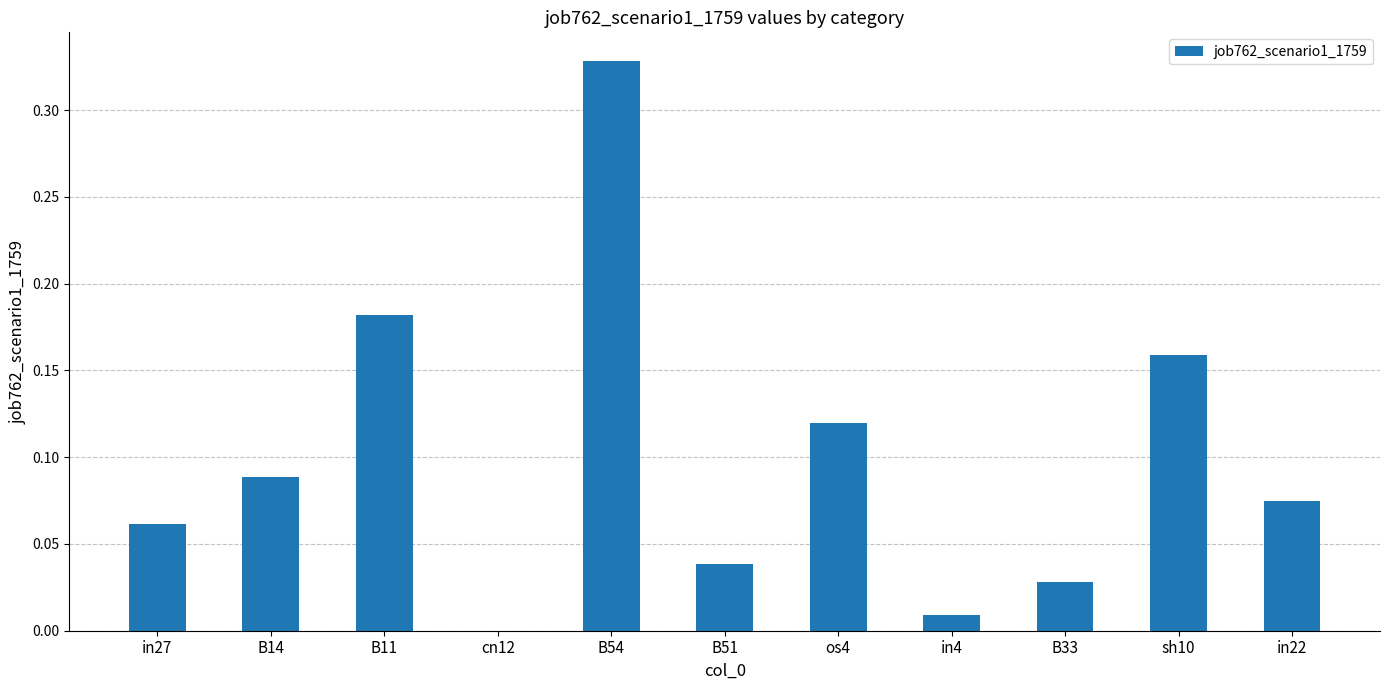

Between B54 and B14, which is larger?

B54